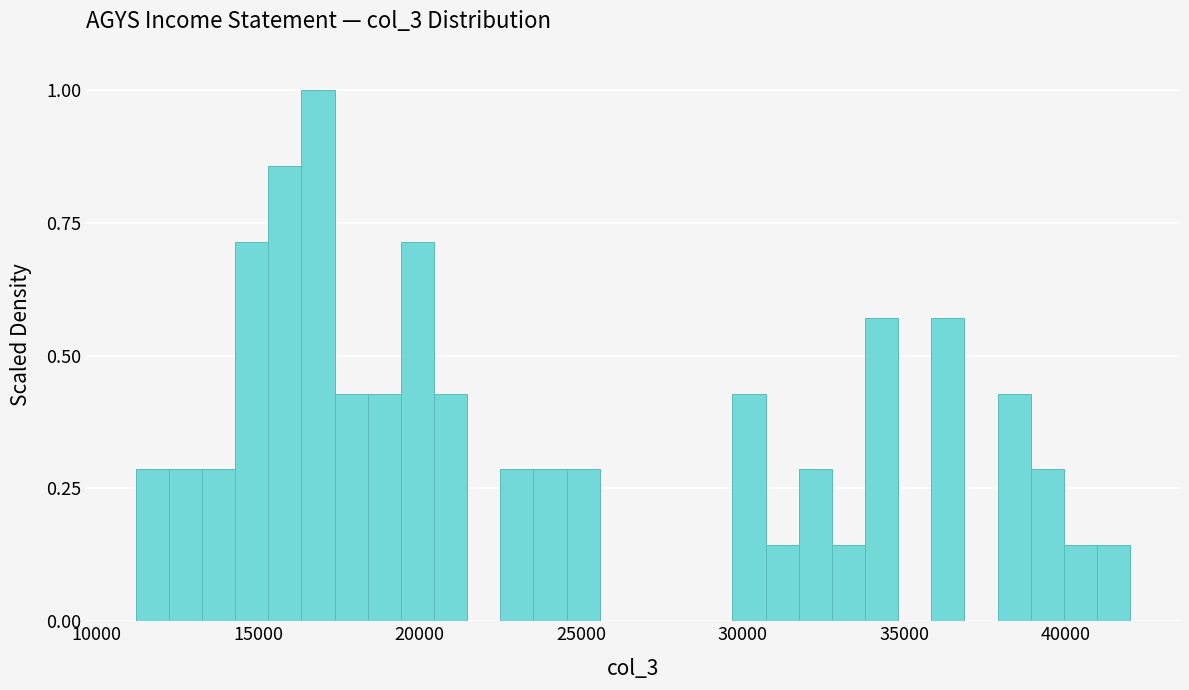

Around what value on the x-axis is the tallest bar? Give the approximate position of its centre, as read against the axis.

17000